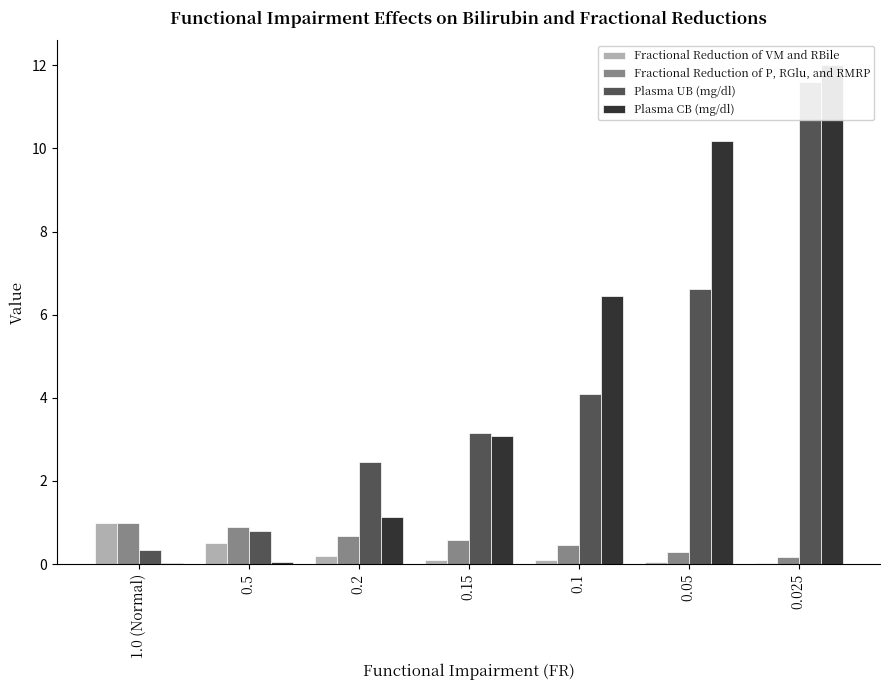

Read the Plasma CB (mg/dl) value at 0.15.

3.1